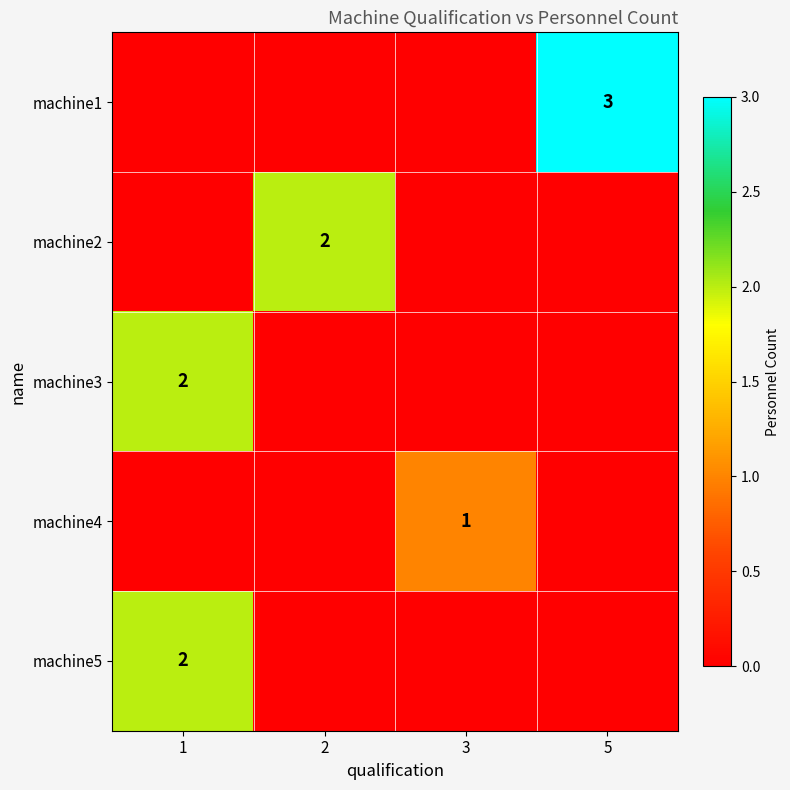

True or false: machine5 has a value of 1 at 1.

False